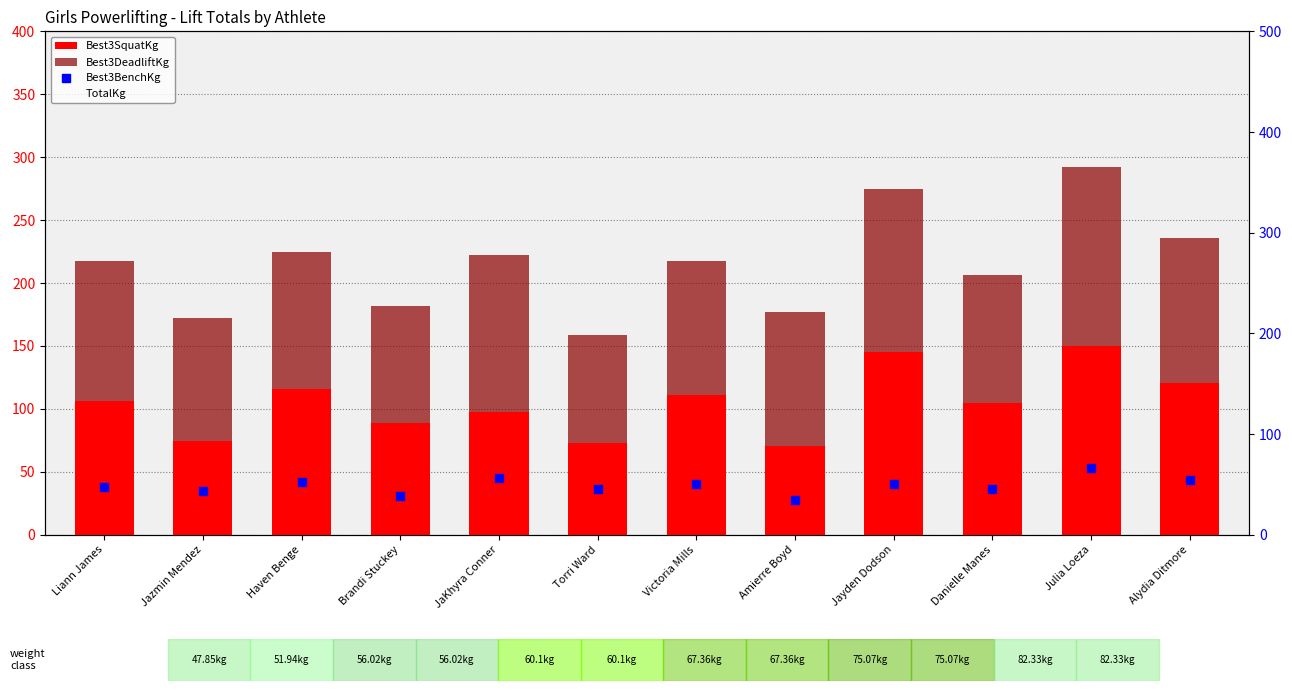

Is the value of Best3BenchKg at Julia Loeza greater than the value of Best3SquatKg at Brandi Stuckey?

No